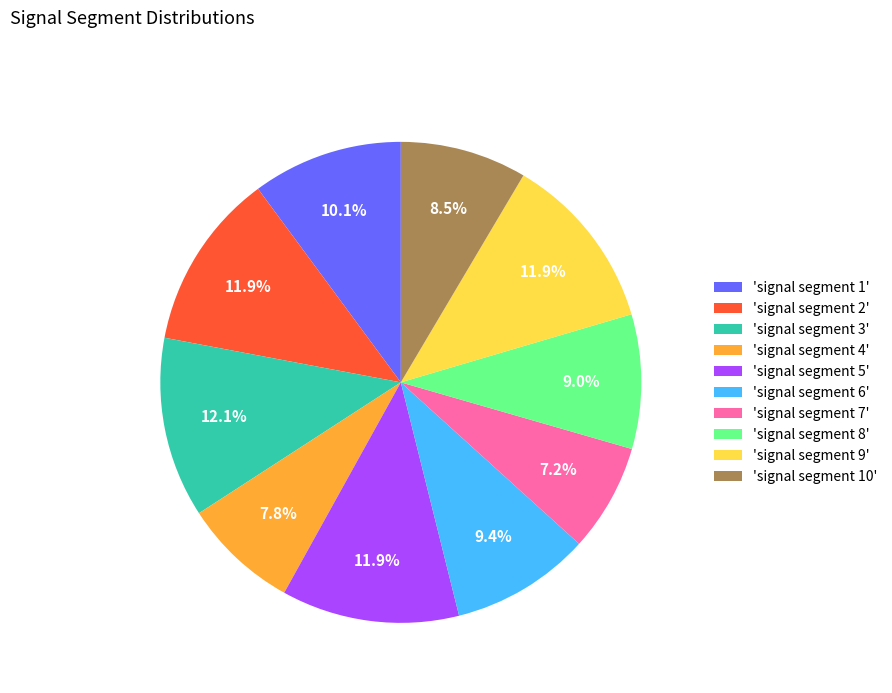

Between 'signal segment 8' and 'signal segment 3', which is larger?

'signal segment 3'